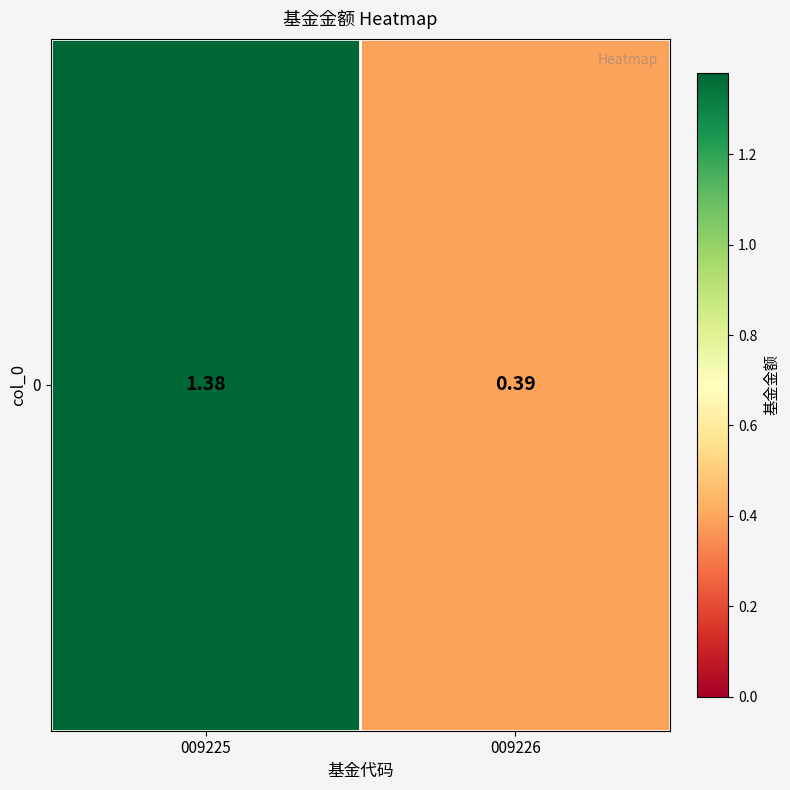

Reading right to left, transcribe all the data shown in this chart.

009226=0.4	009225=1.4